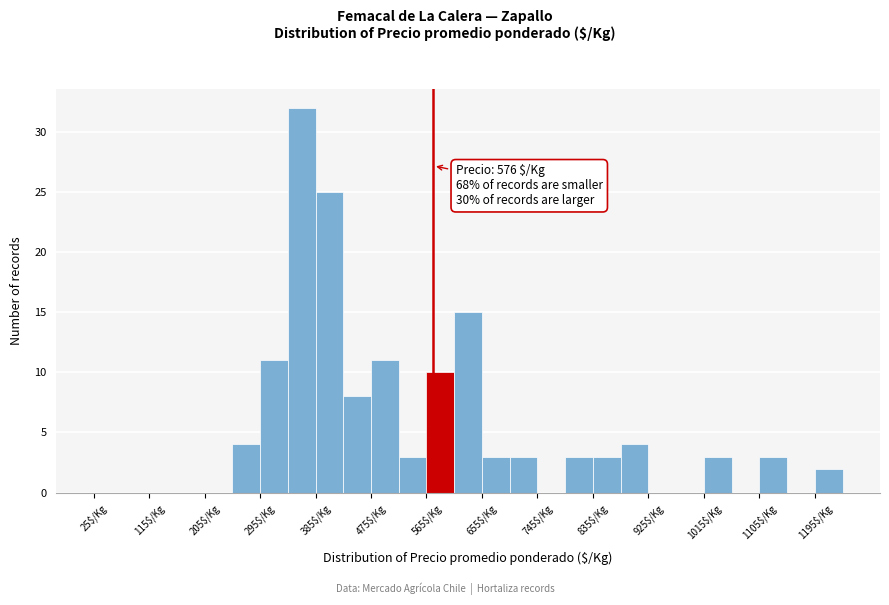

Which range on the x-axis has the tallest bar?

340 to 385